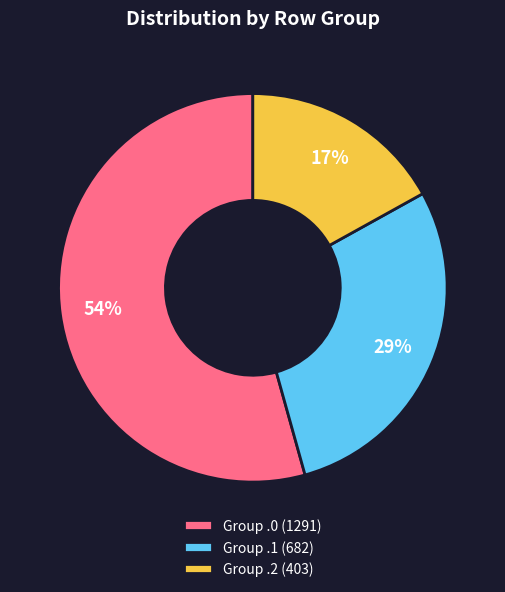

Between Group .2 (403) and Group .0 (1291), which is larger?

Group .0 (1291)